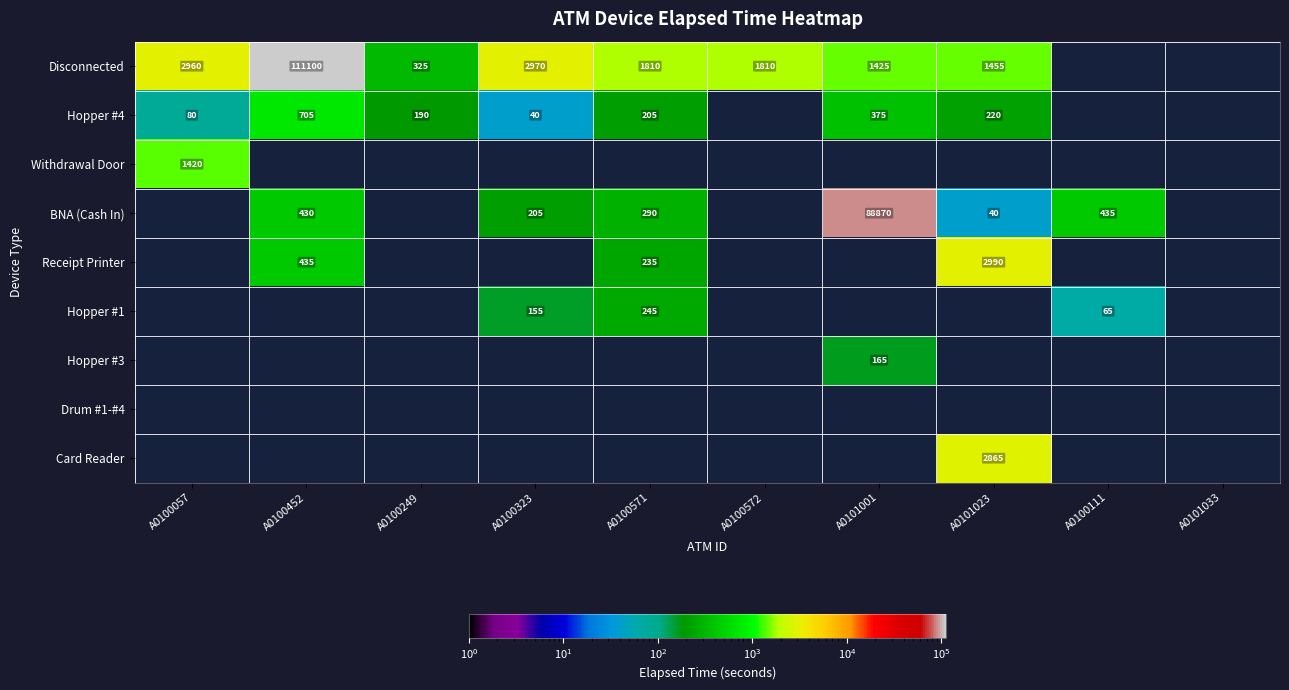

Is it true that Disconnected equals 86 at A0100249?

False